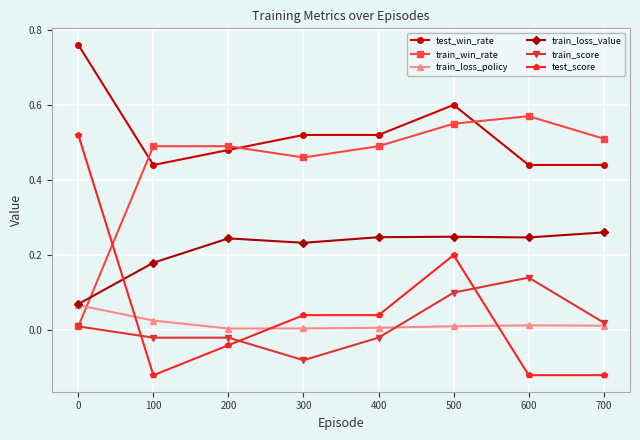

True or false: test_score and test_win_rate cross at least once.

False